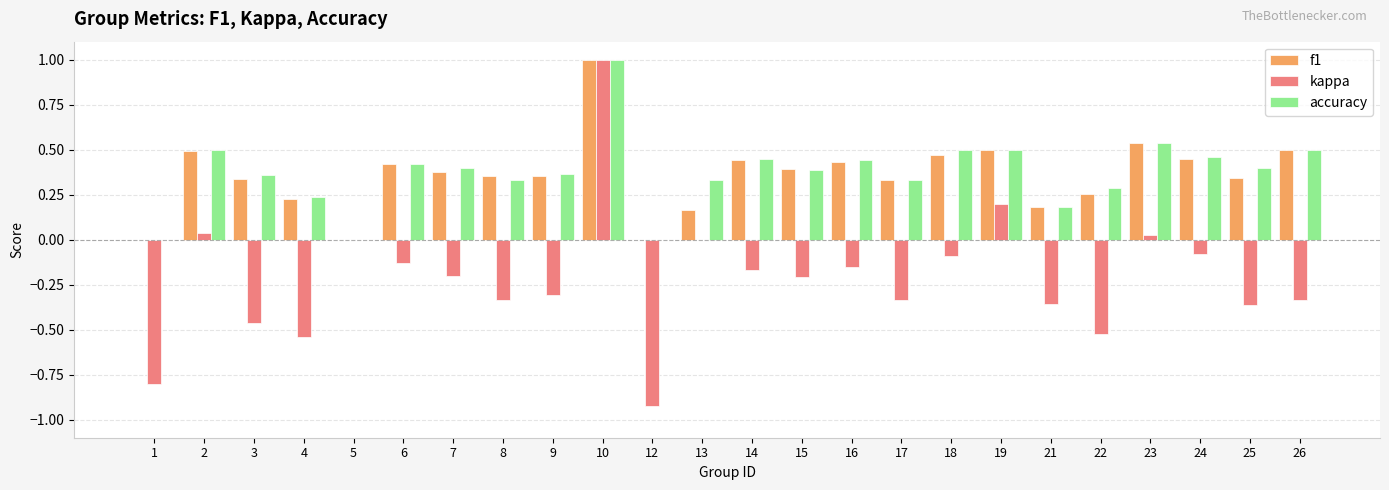

At which category is the sum across all series the highest?

10